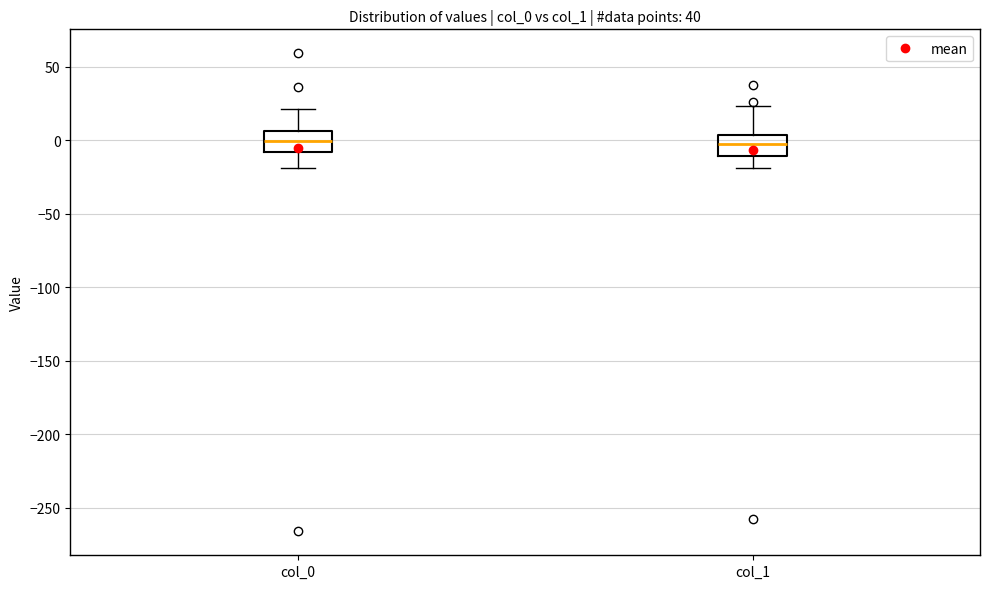

Reading left to right, read every box against the y-axis: the position of its median line, the range the box covers, and the ends of its whiskers. The values are not printed on the chart, so give them approximately, as read against the axis.

col_0: median 0, box -10 to 5, whiskers -20 to 20
col_1: median -5, box -10 to 5, whiskers -20 to 25